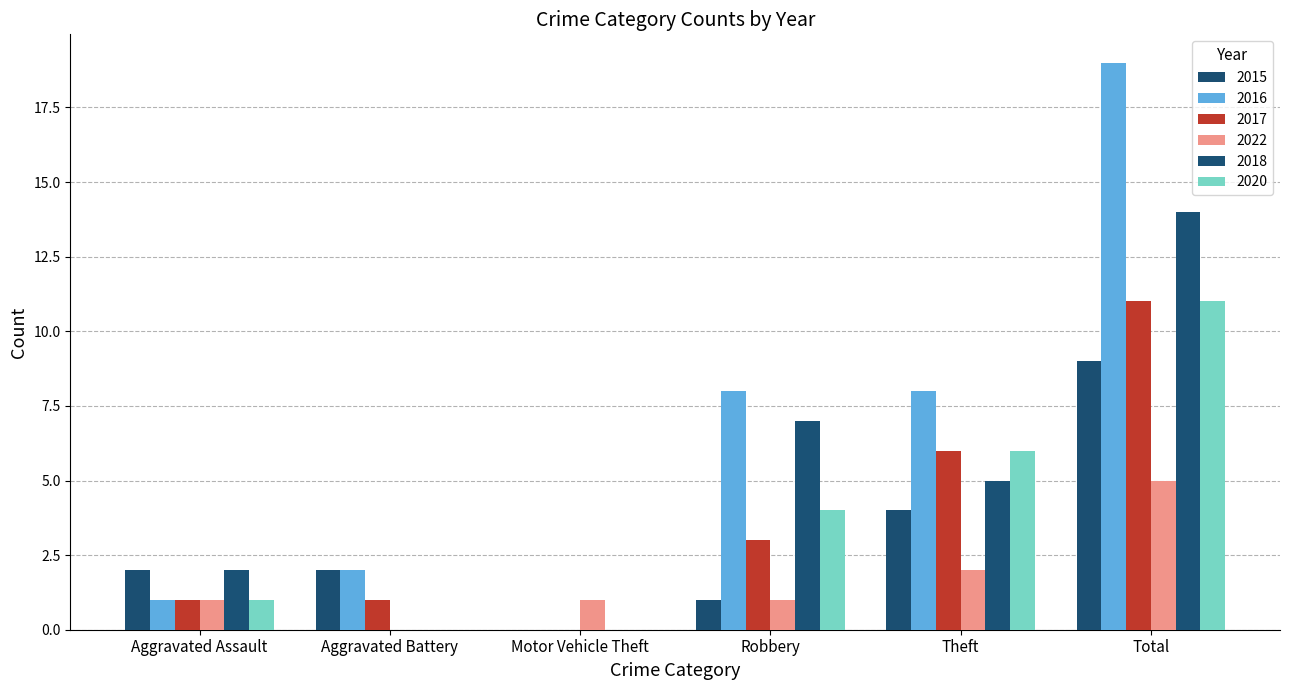

How many distinct data groups are displayed?

6